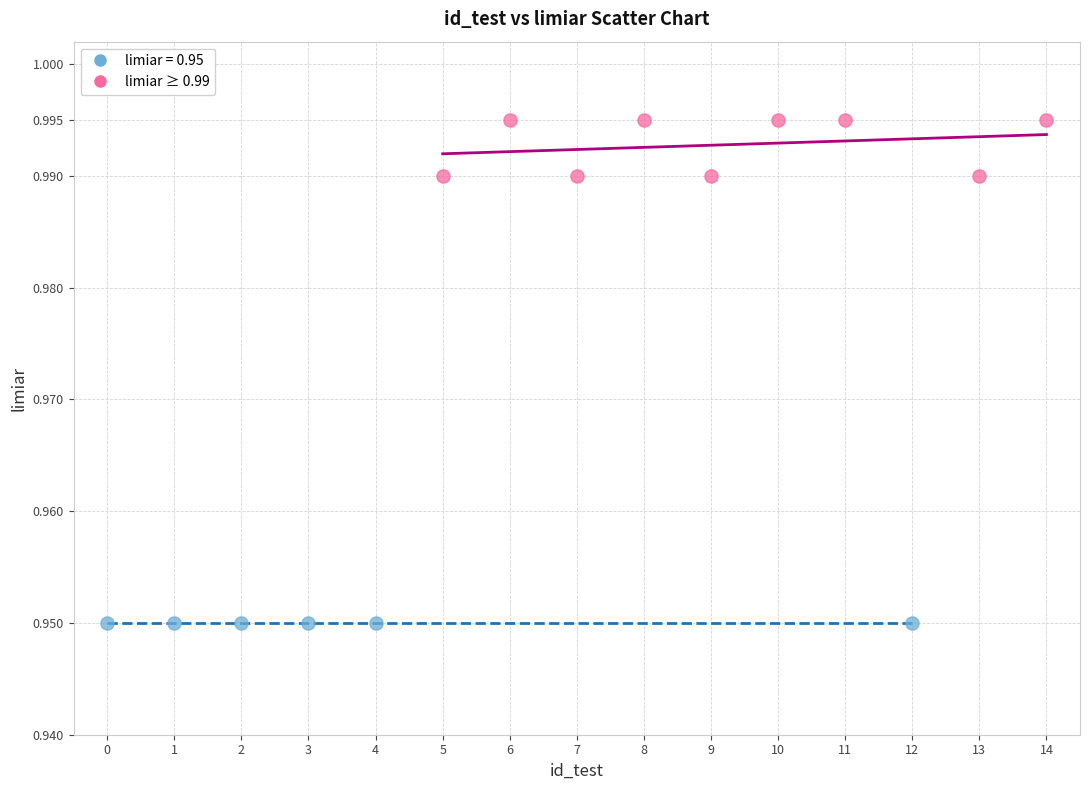

Which series reaches the minimum Y coordinate?

limiar = 0.95